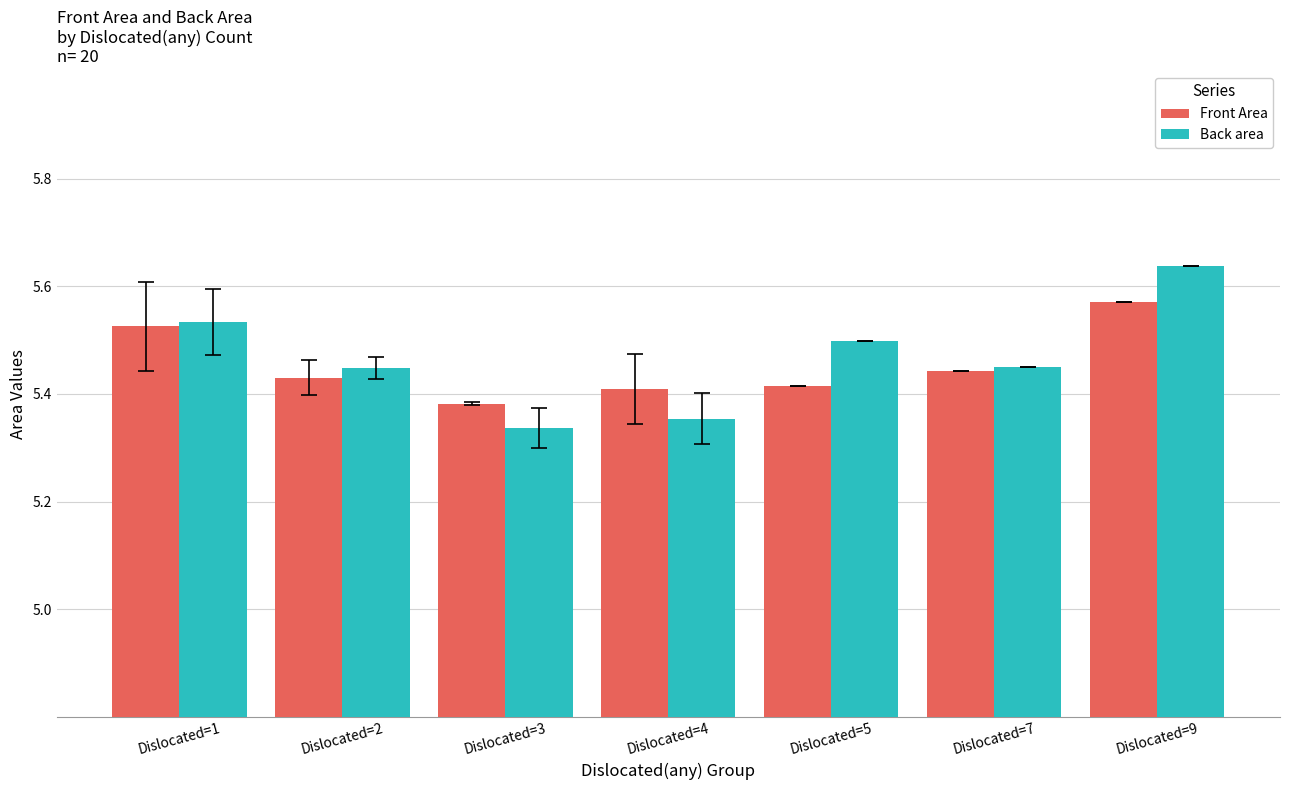

Which series has the widest spread of values?

Back area